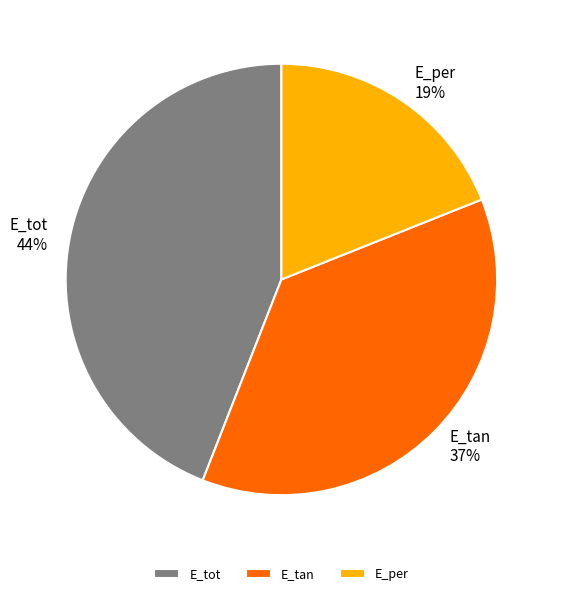

Count the number of slices in the pie.

3